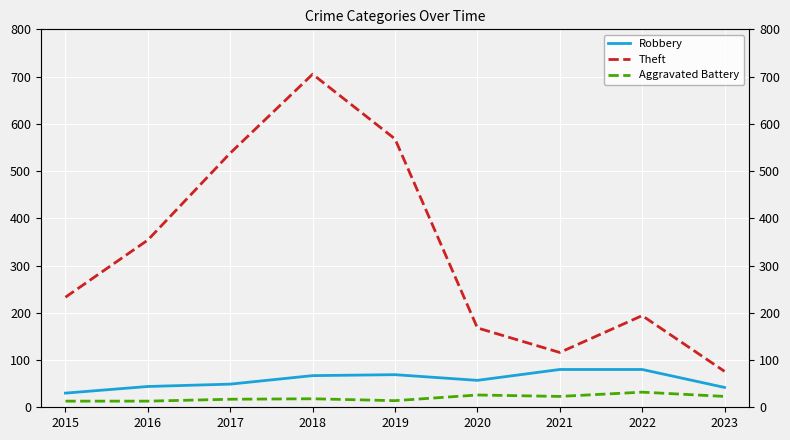

At which label does Aggravated Battery first exceed 18?

2020